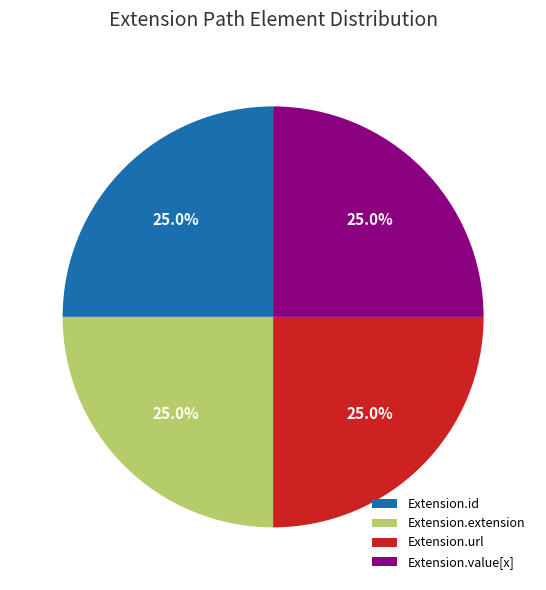

What is the ratio of the value at Extension.extension to the value at Extension.id?

1.0